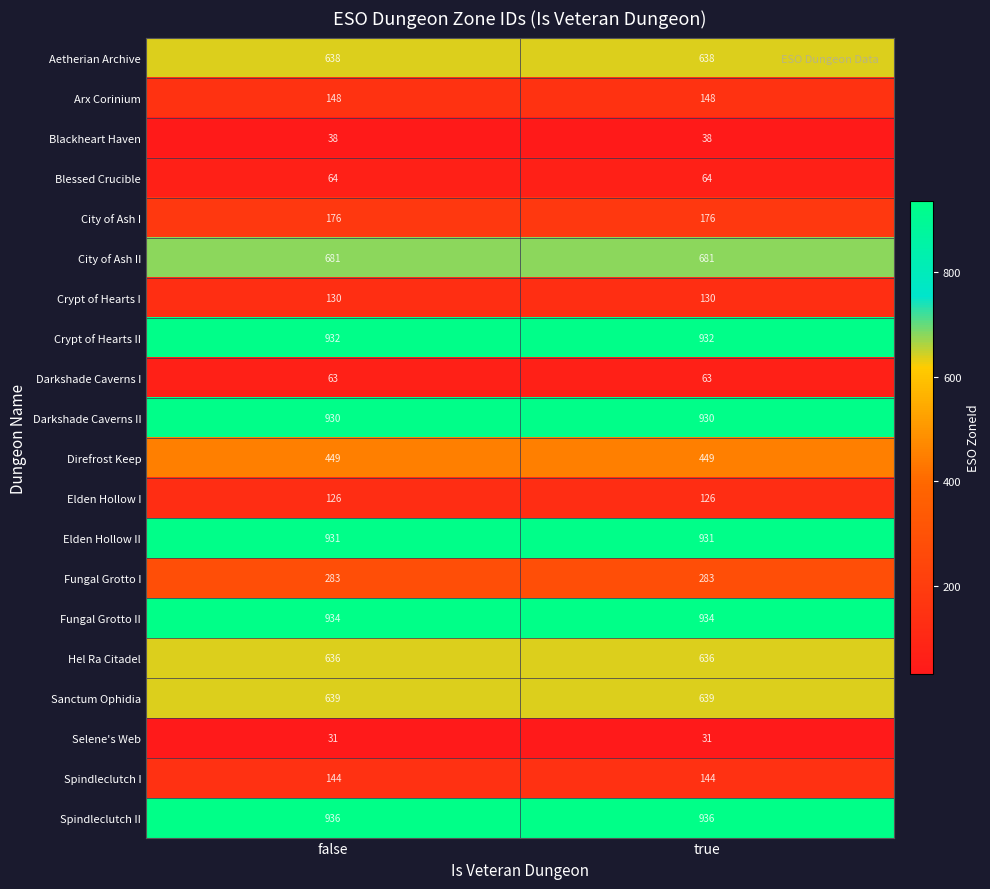

What is the approximate value of Fungal Grotto II at true?

934